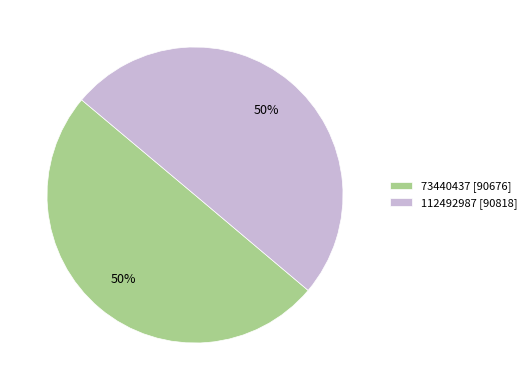

To the nearest percent, what is the average slice percentage?

50%